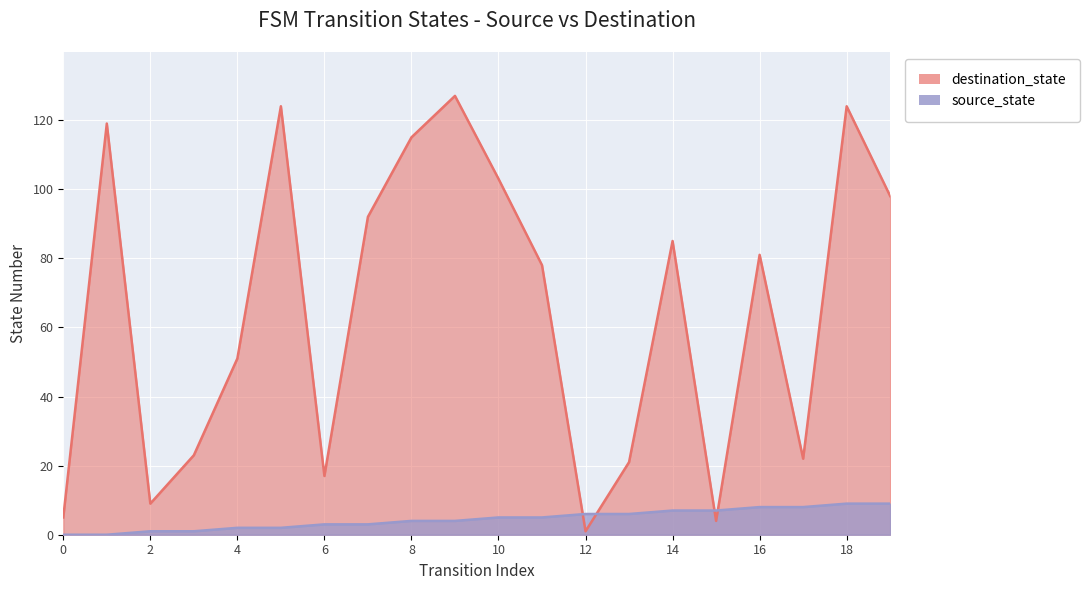

At how many categories does at least one series exceed 35?

12